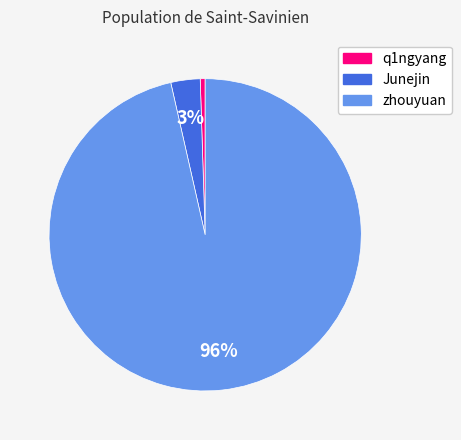

Which has a higher value, Junejin or q1ngyang?

Junejin